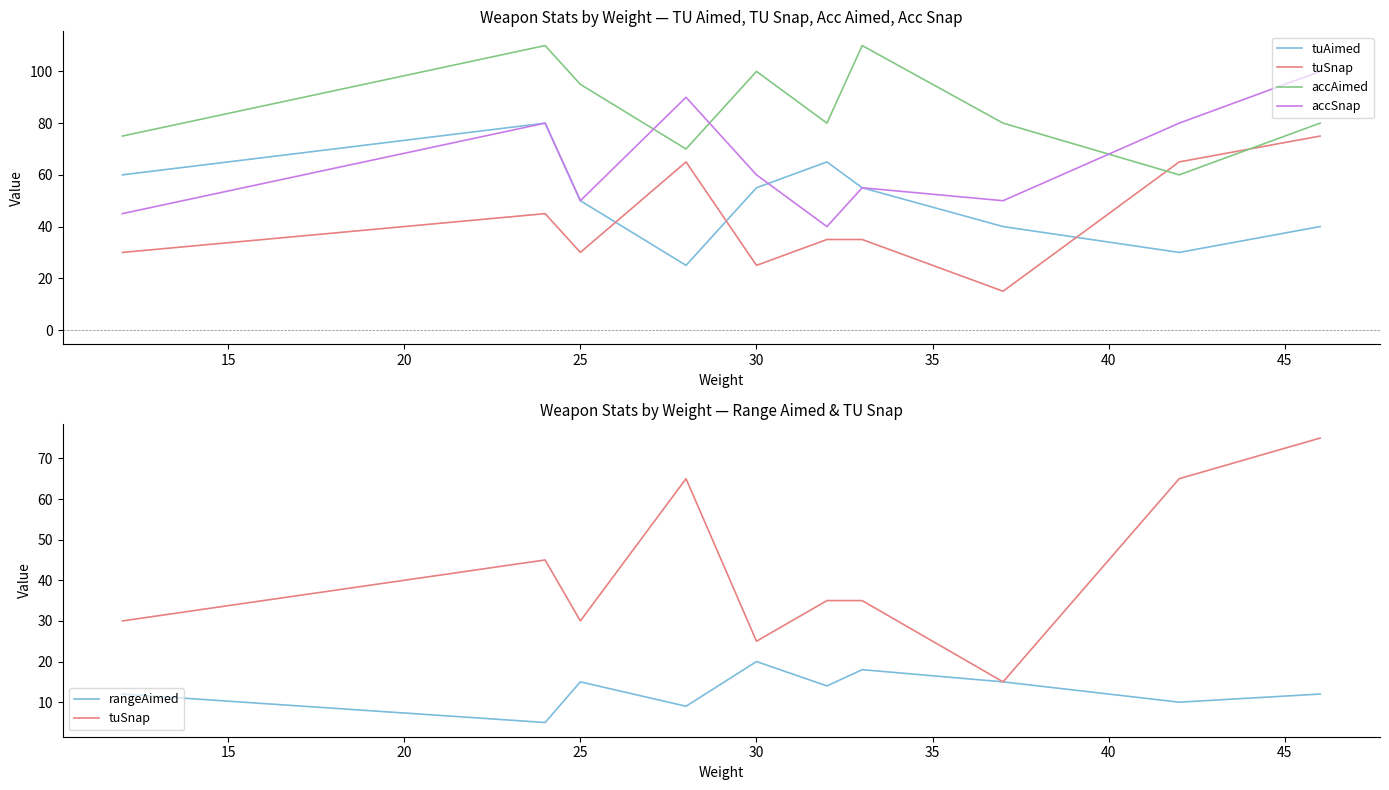

What value does the rangeAimed series have at 30?

20